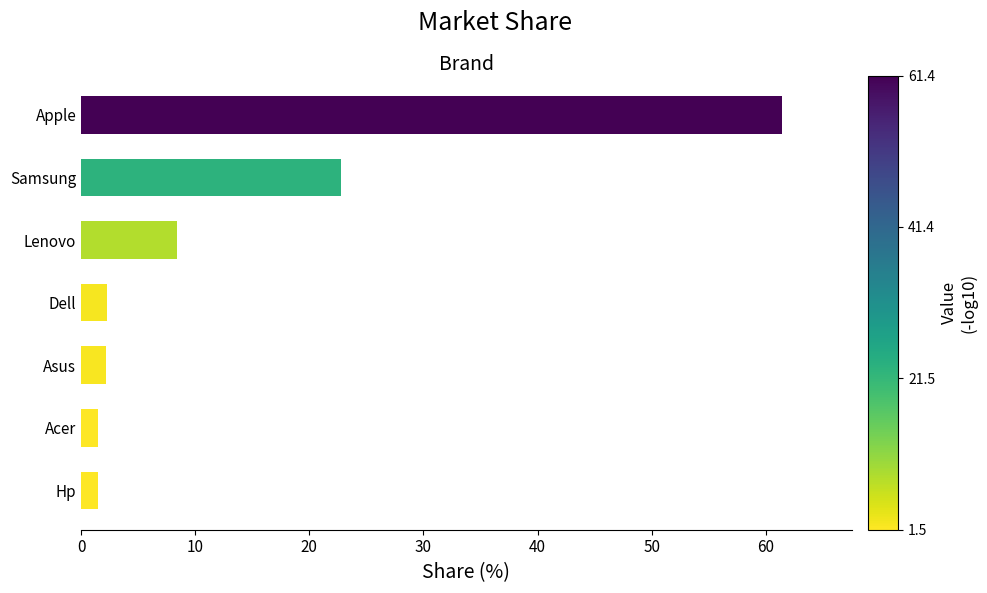

Between Samsung and Asus, which is larger?

Samsung